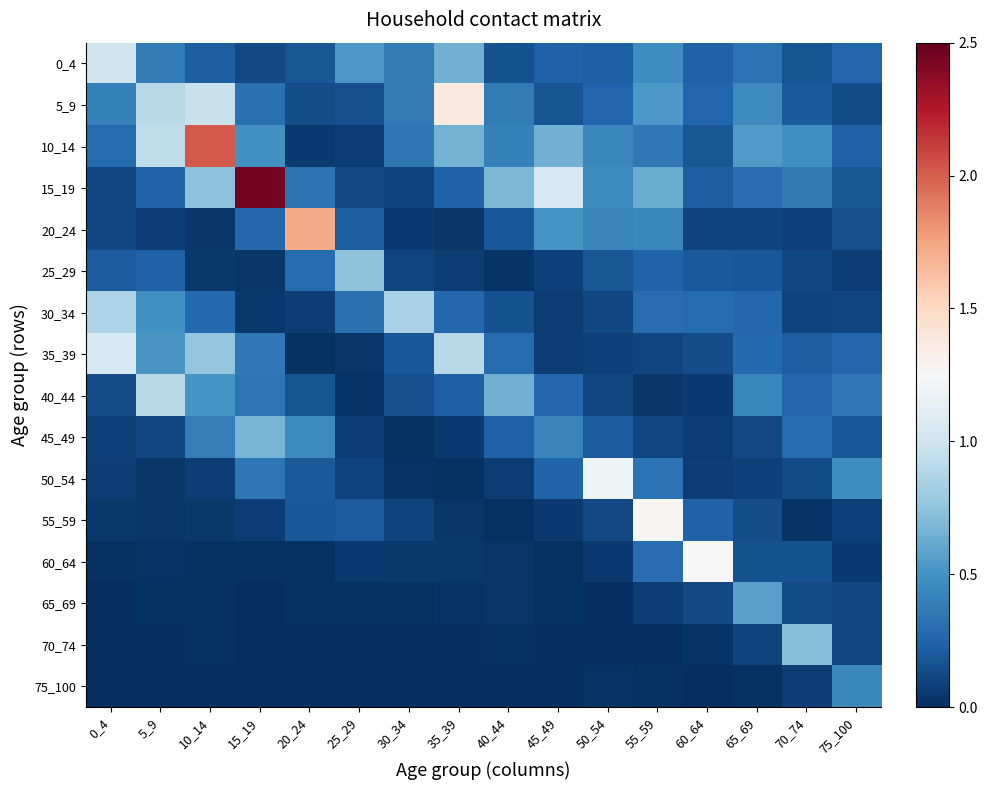

What is the total value across all series at 35_39?

4.6